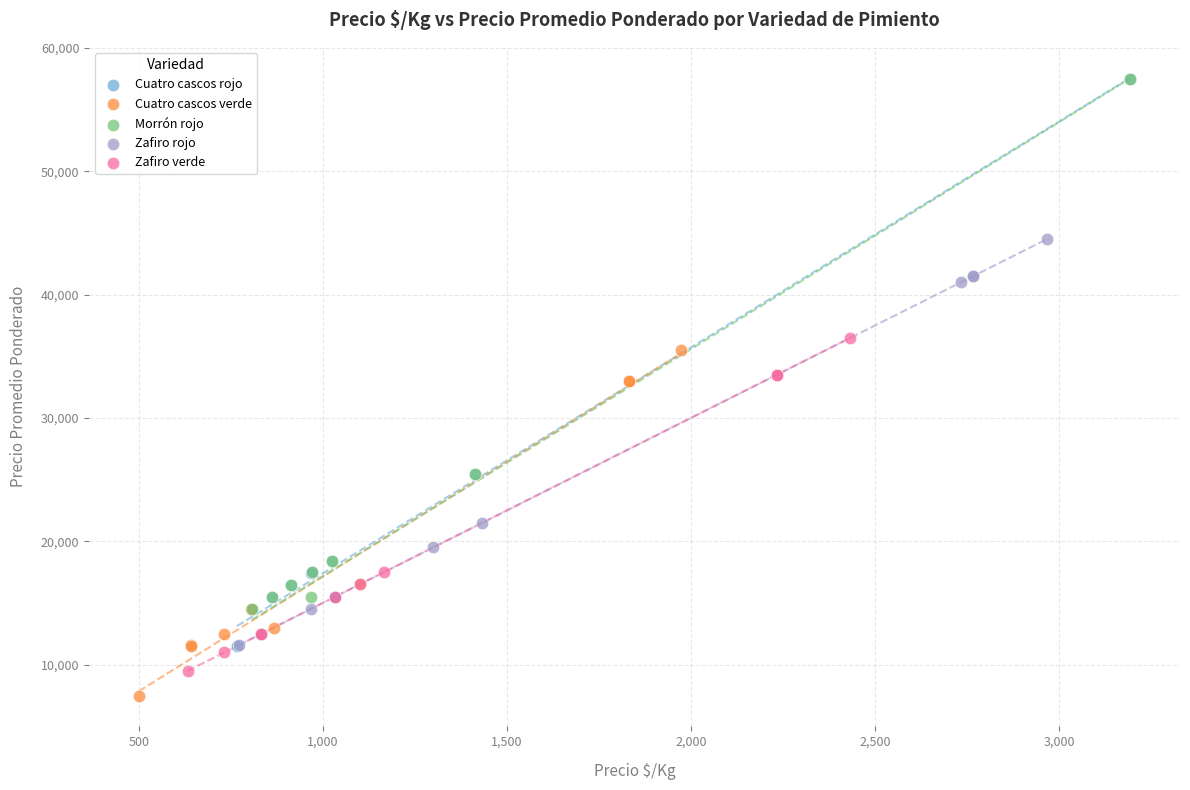

Which series reaches the minimum Y coordinate?

Cuatro cascos verde